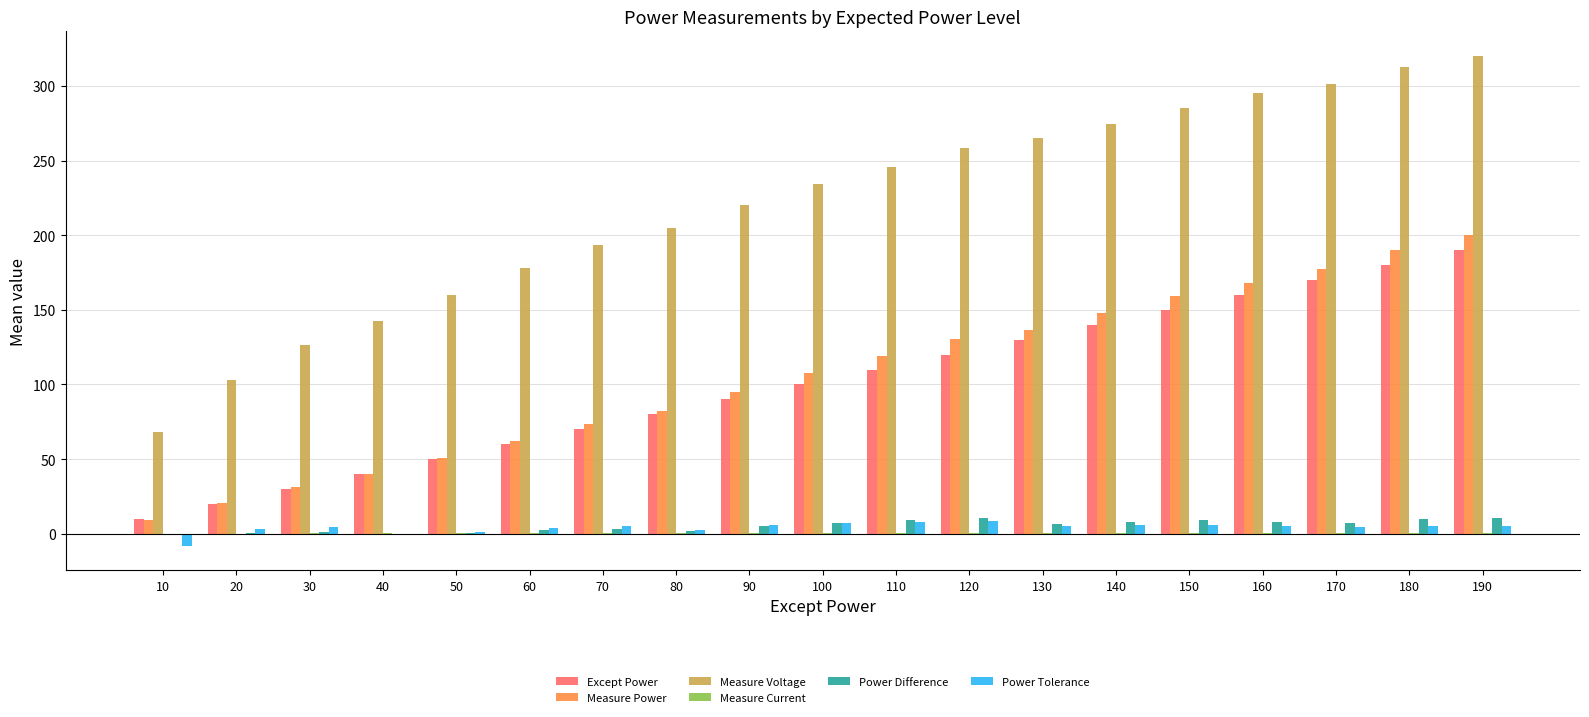

What is the sum of all Measure Power values?

2000.6